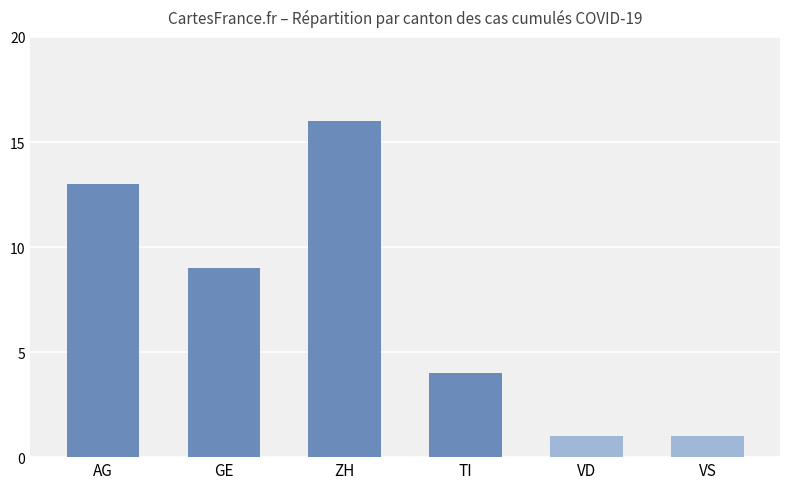

What is the average value?

7